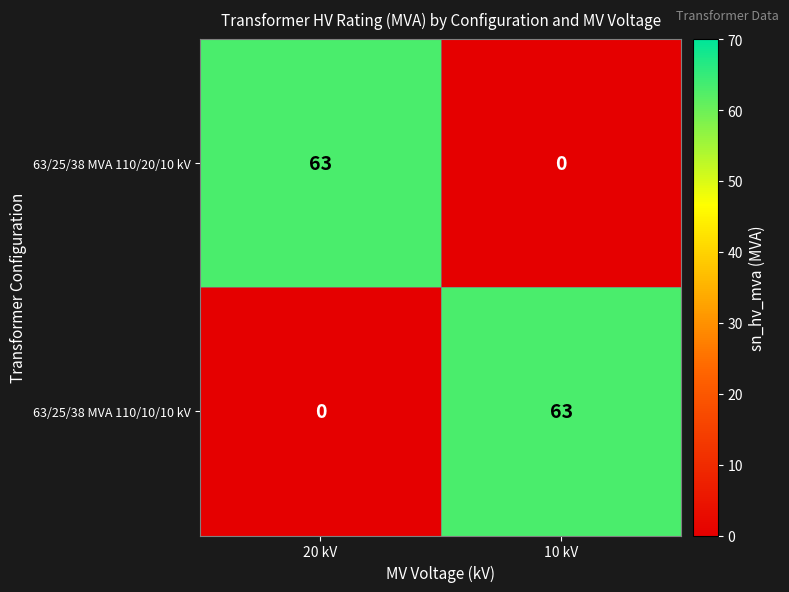

Rank the series at 20 kV from lowest to highest value.

63/25/38 MVA 110/10/10 kV, 63/25/38 MVA 110/20/10 kV